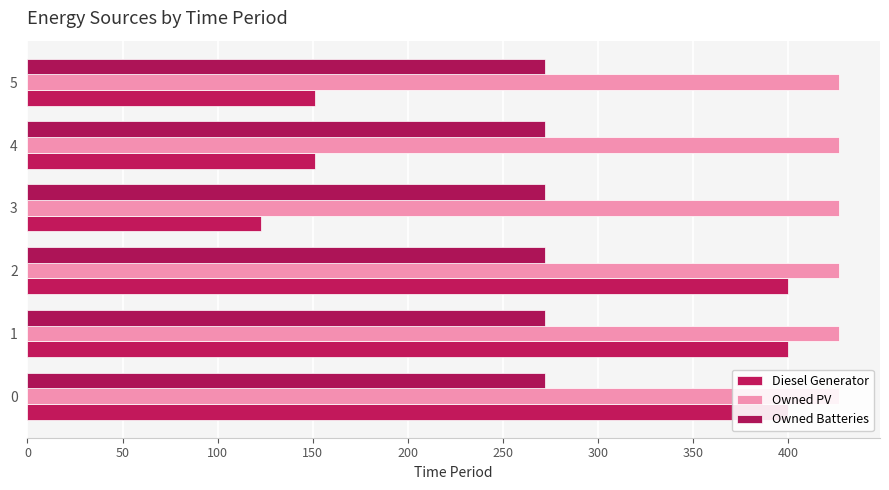

True or false: Owned PV has a value of 0.1 at 150.

False